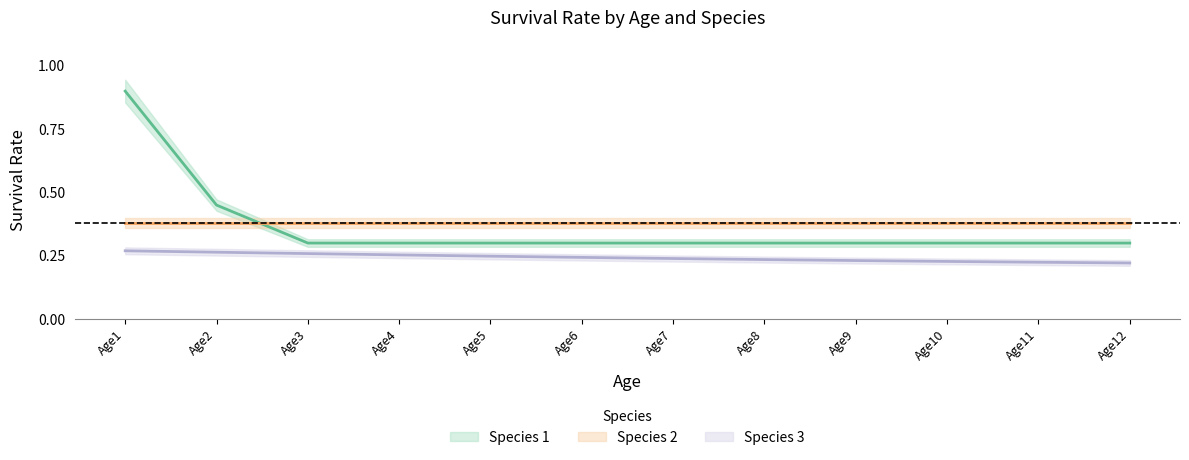

What is the spread (max minus min) of values at Age5?

0.1